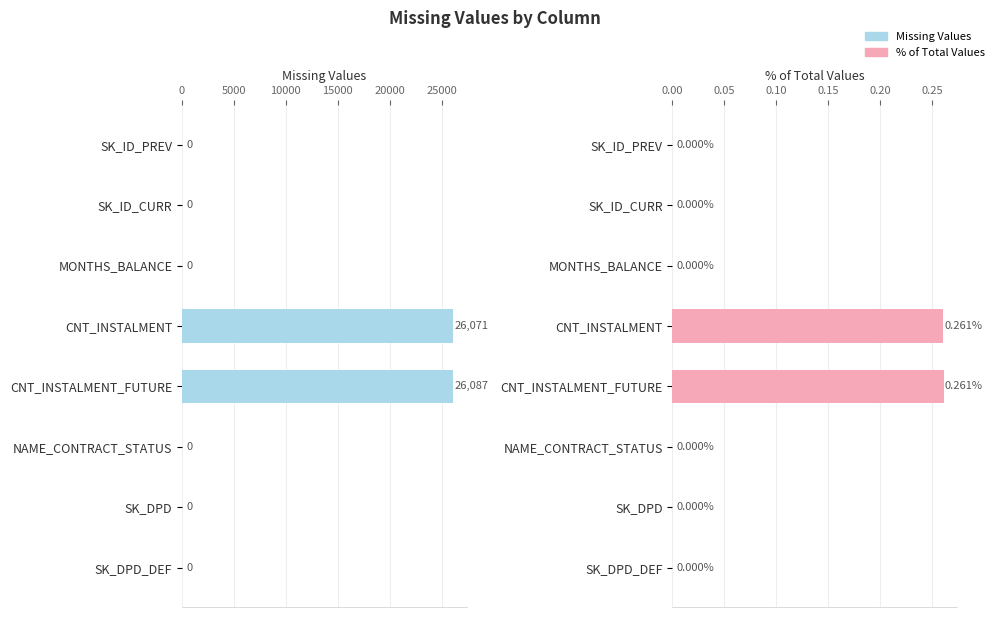

Rank the series by their maximum value, from lowest to highest.

% of Total Values, Missing Values